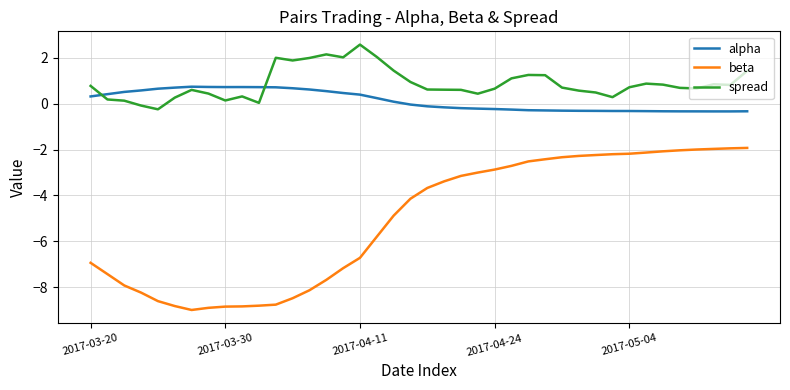

List the series in order of their peak value, highest first.

spread, alpha, beta